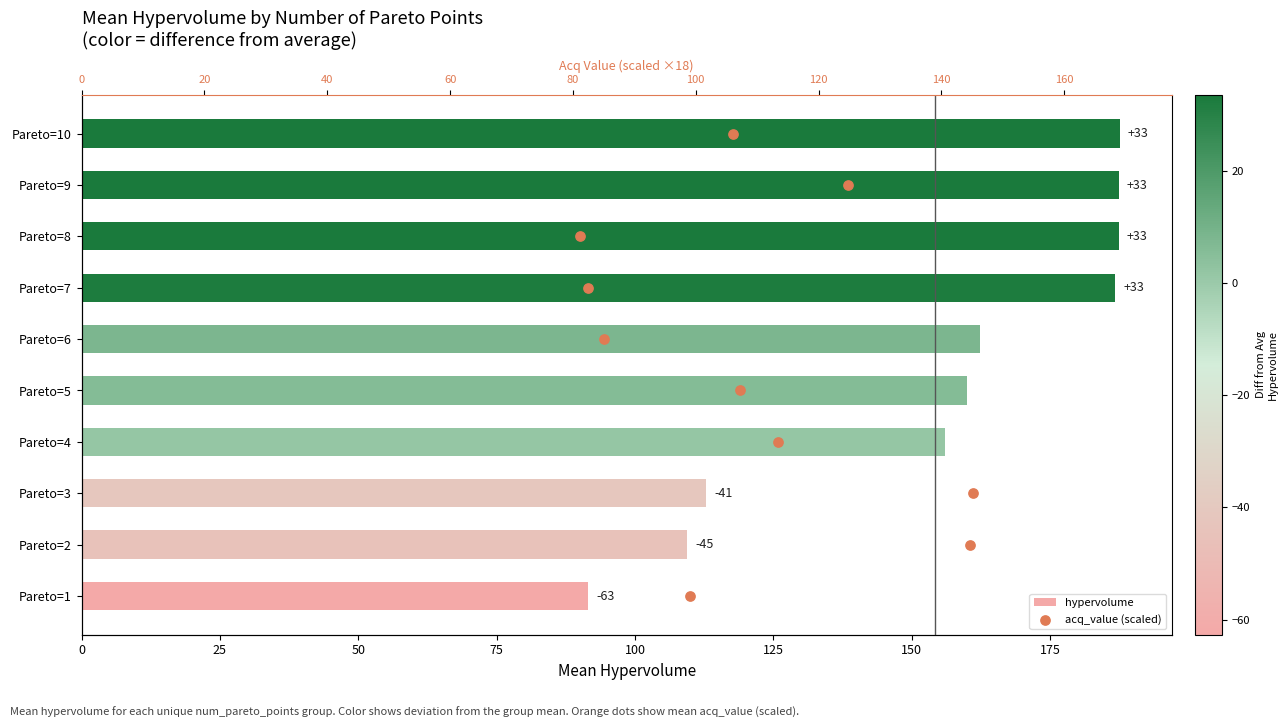

Is the value of hypervolume at 9 greater than the value of acq_value (scaled) at 25?

Yes